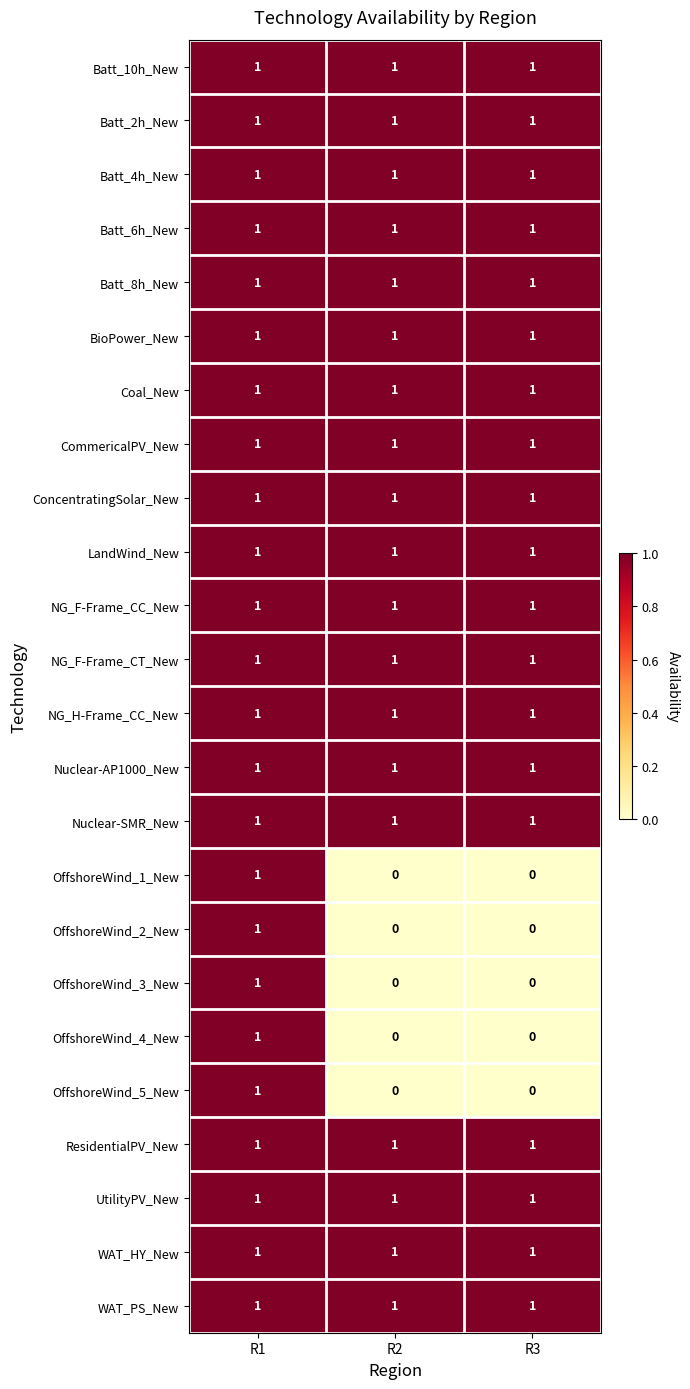

At which category is the sum across all series the highest?

R1